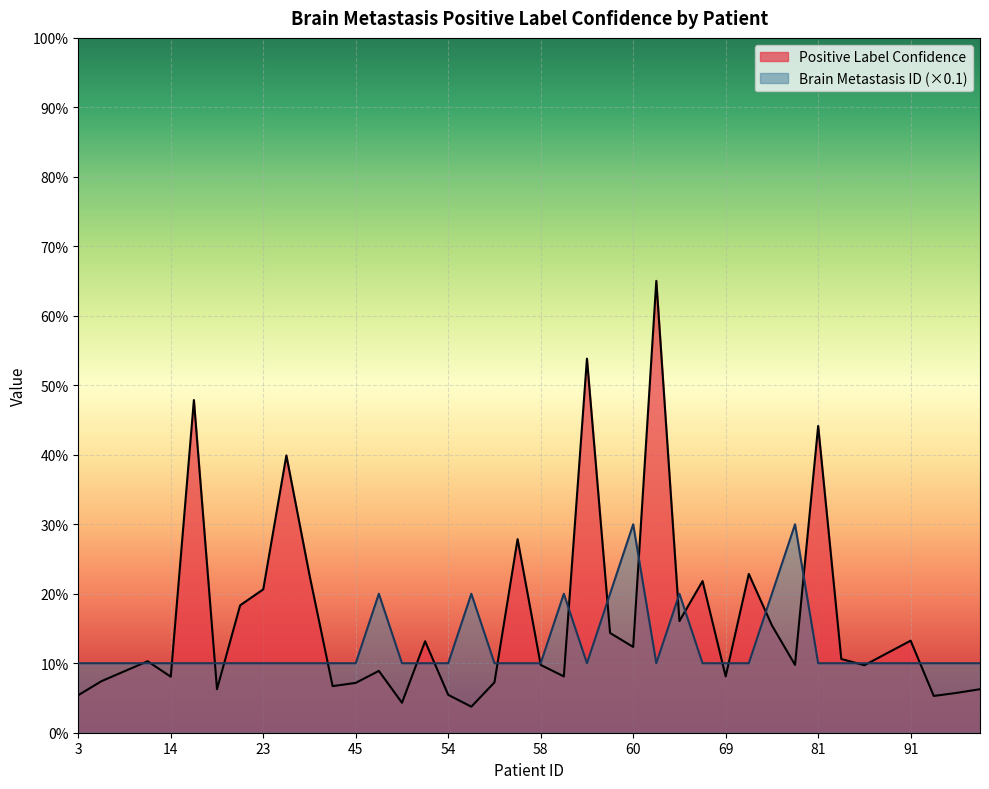

Between 70 and 60, which is larger?

60